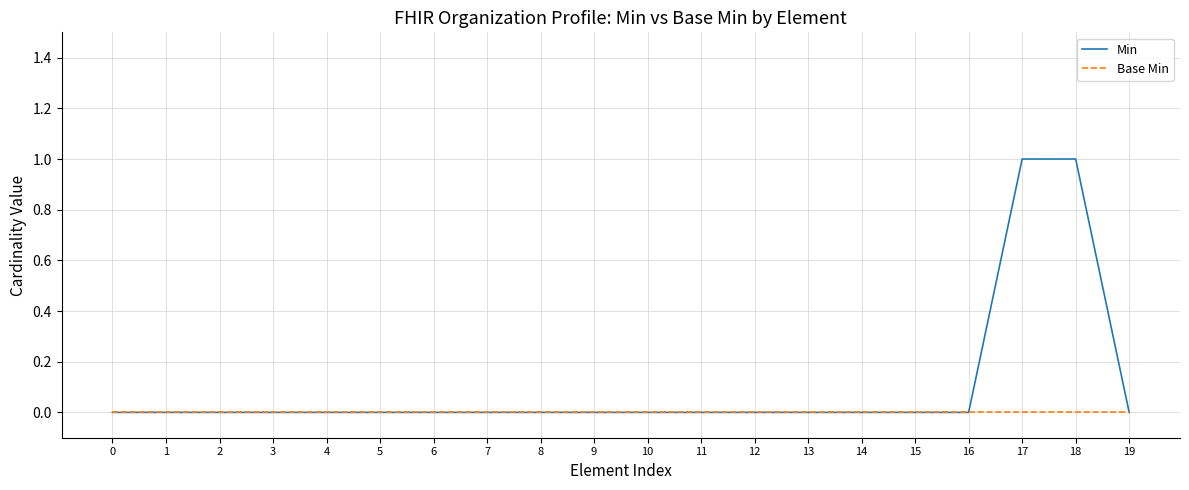

Rank the series by their maximum value, from lowest to highest.

Base Min, Min